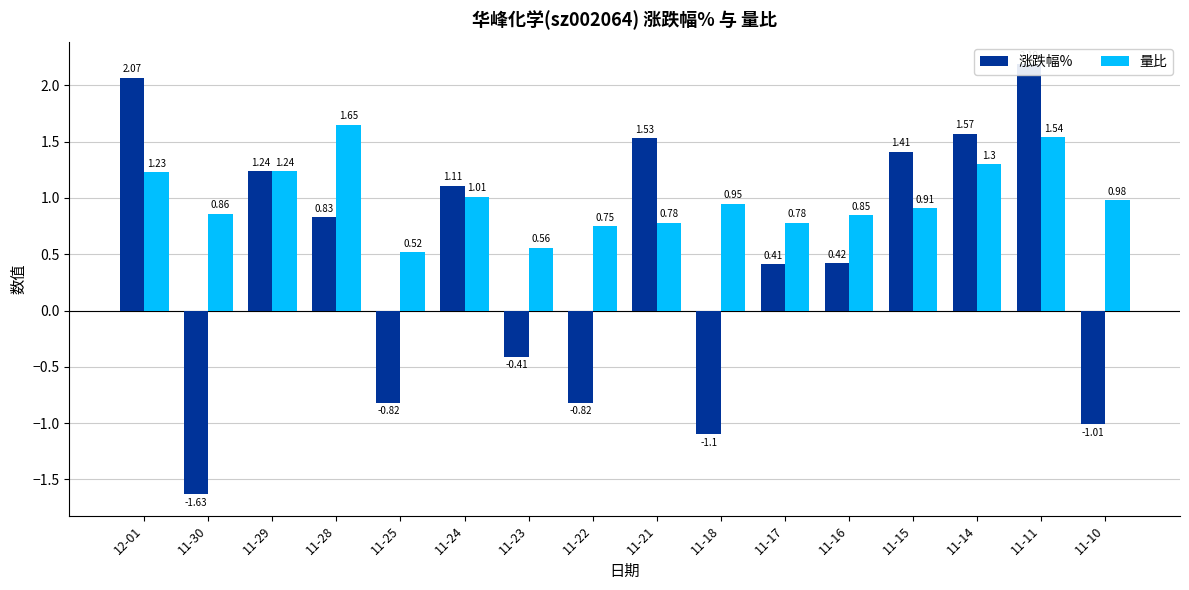

What position from the left is 11-18?

10